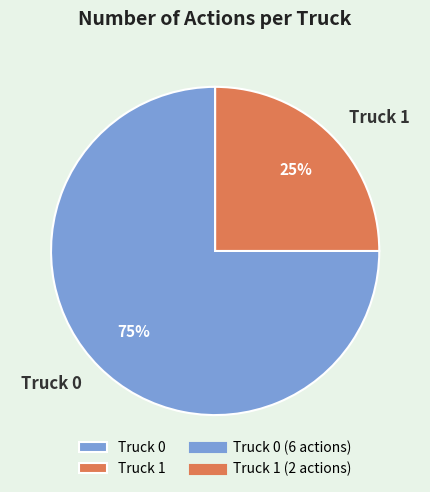

What is the ratio of the value at Truck 1 to the value at Truck 0?

0.3